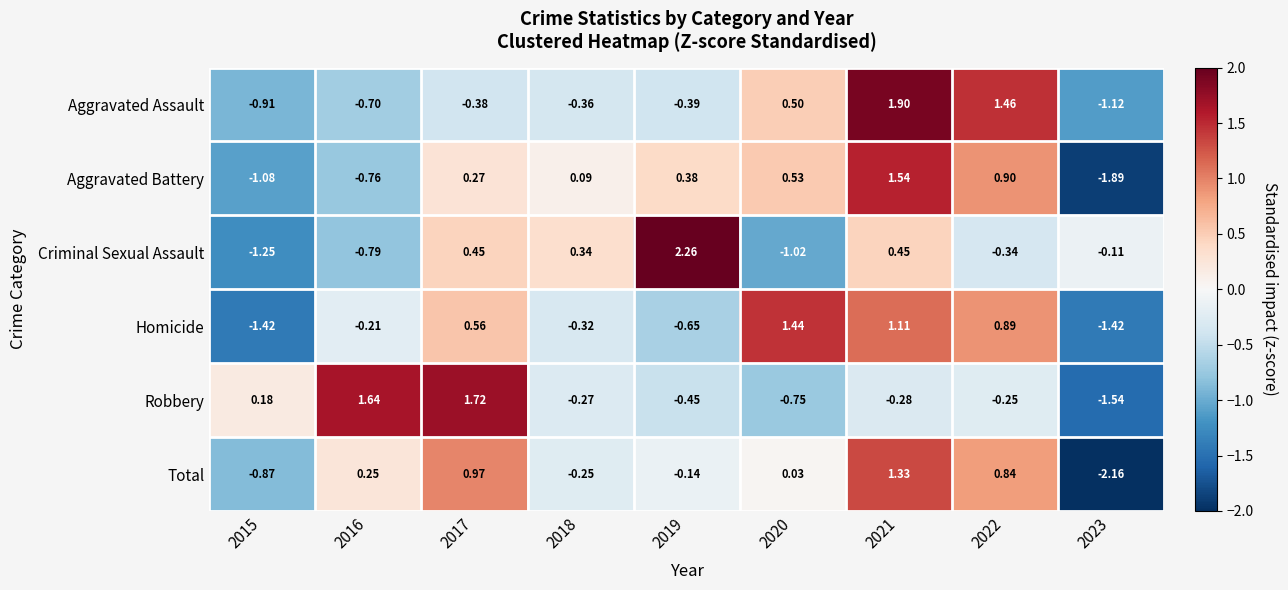

How many data points in Criminal Sexual Assault are less than 0?

5